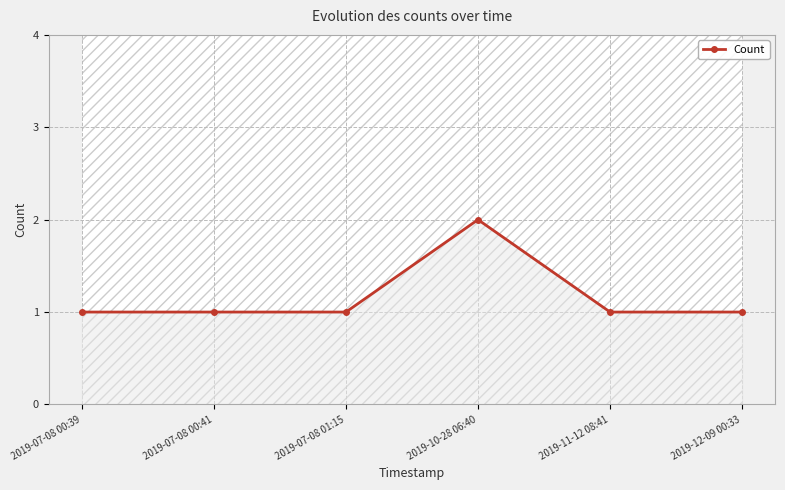

Approximately how many times larger is the value at 2019-07-08 00:39 compared to 2019-12-09 00:33?

1.0